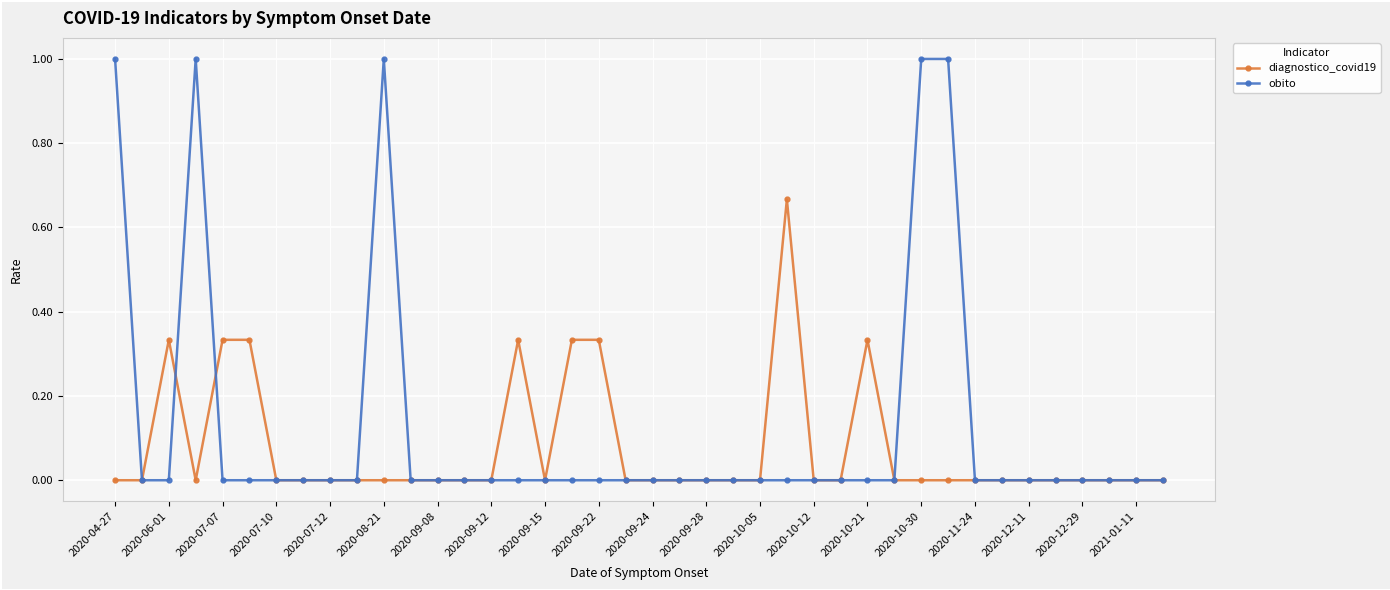

List the series in order of their peak value, highest first.

obito, diagnostico_covid19